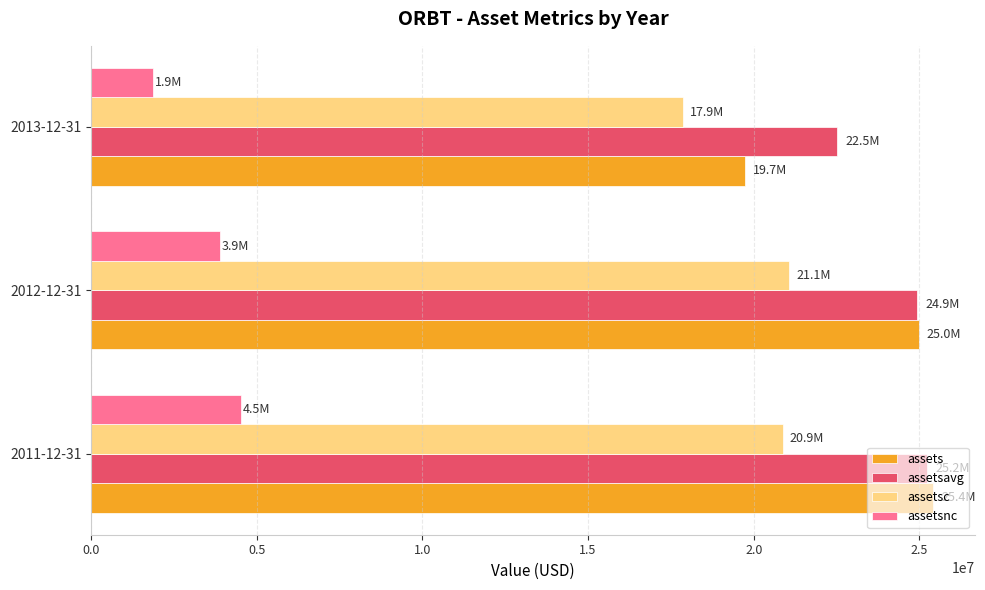

What is the sum of the assetsavg values at 2012-12-31 and 2011-12-31?

50164250